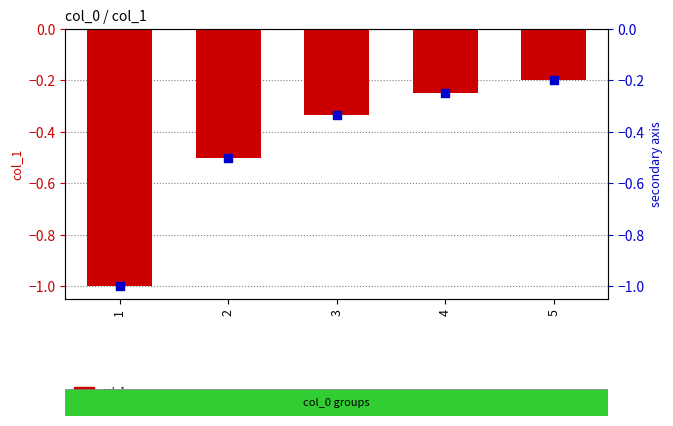

Is the value of secondary (col_1 mirror) at 1 greater than the value of col_1 at 4?

No